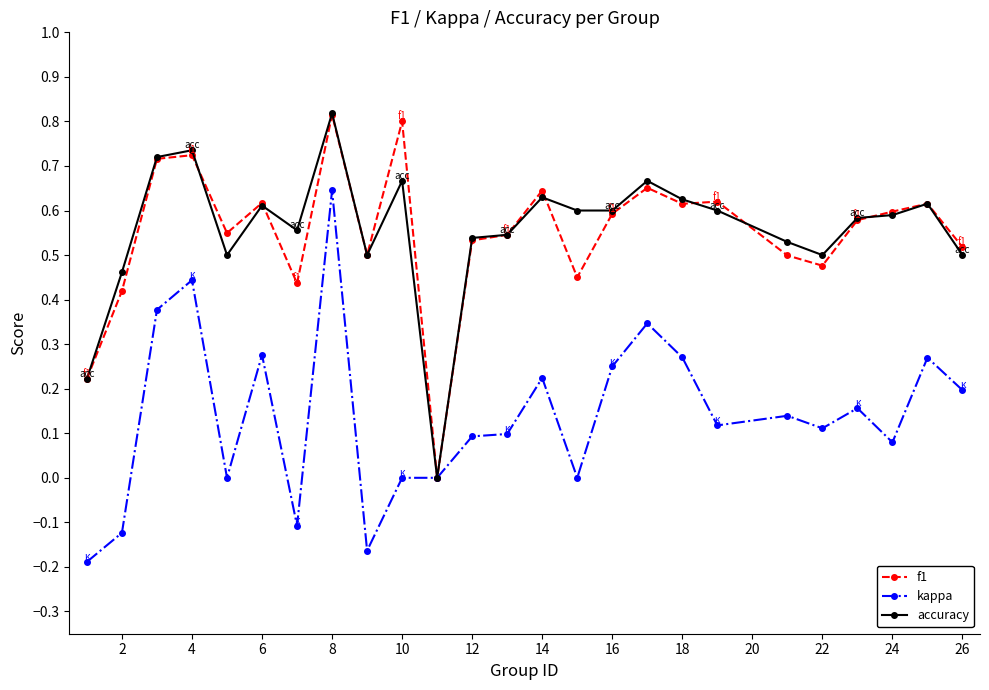

Reading right to left, list all the values displayed in this chart.

f1: 0.5	0.6	0.6	0.6	0.5	0.5	0.6	0.6	0.7	0.6	0.5	0.6	0.5	0.5	0.0	0.8	0.5	0.8	0.4	0.6	0.5	0.7	0.7	0.4	0.2
kappa: 0.2	0.3	0.1	0.2	0.1	0.1	0.1	0.3	0.3	0.2	0.0	0.2	0.1	0.1	0.0	0.0	-0.2	0.6	-0.1	0.3	0.0	0.4	0.4	-0.1	-0.2
accuracy: 0.5	0.6	0.6	0.6	0.5	0.5	0.6	0.6	0.7	0.6	0.6	0.6	0.5	0.5	0.0	0.7	0.5	0.8	0.6	0.6	0.5	0.7	0.7	0.5	0.2